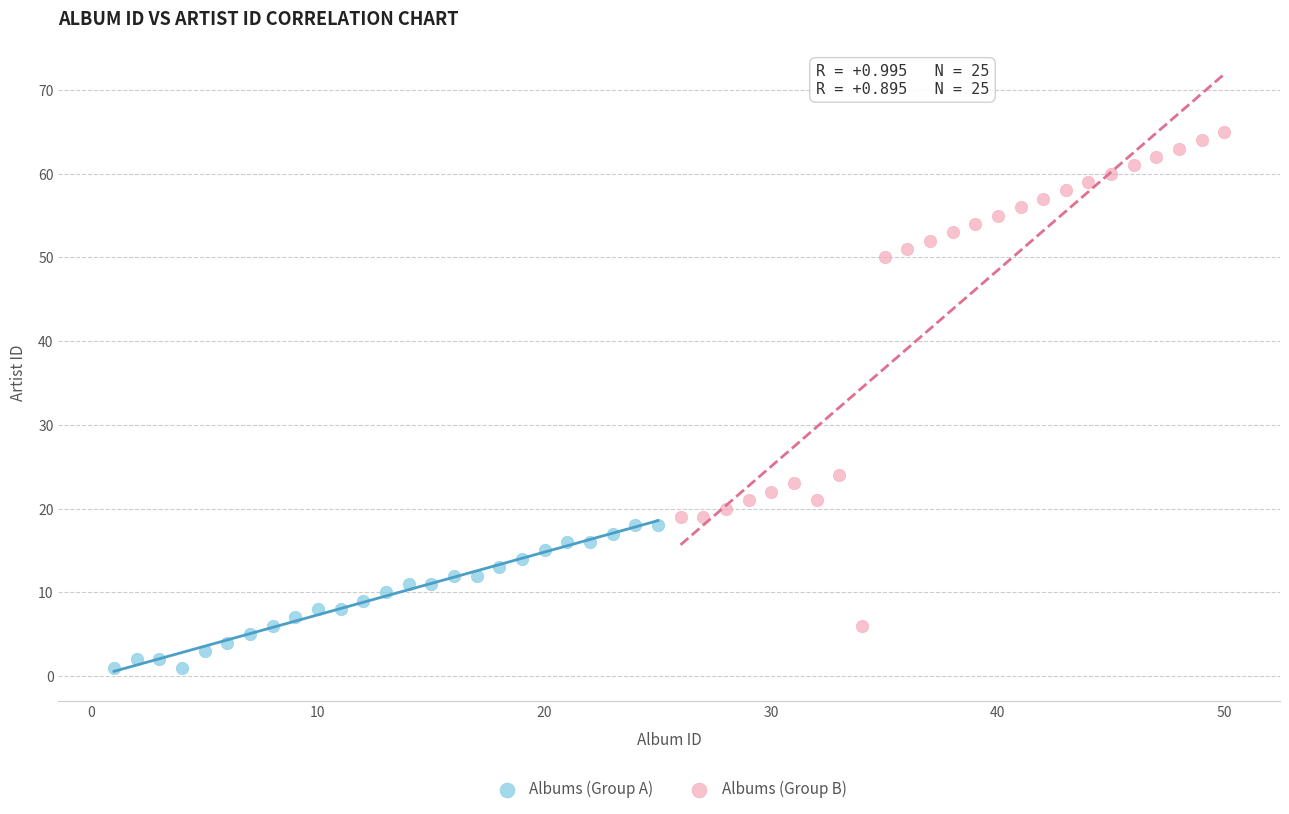

Which series has the largest Y range (max minus min)?

Albums (Group B)